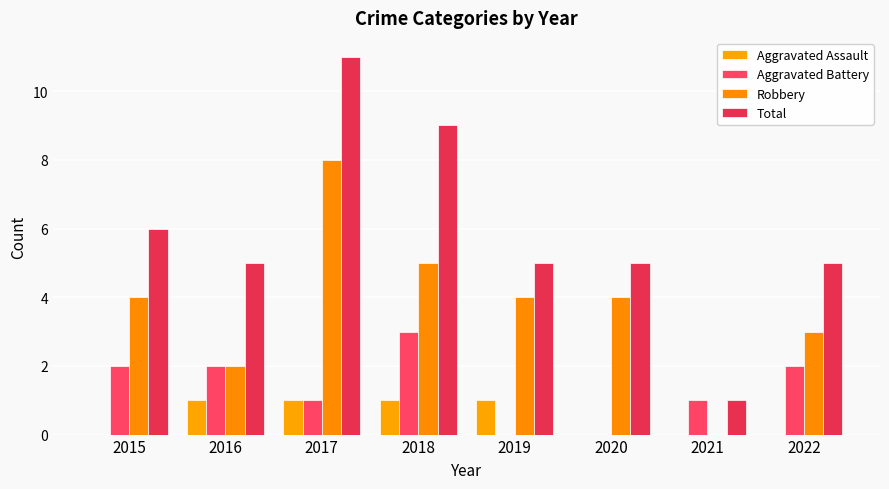

How many Robbery values are between 3 and 5?

5